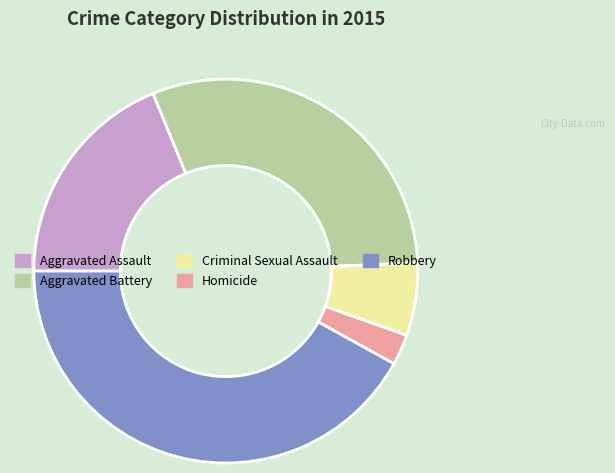

How many segments does this pie chart have?

5